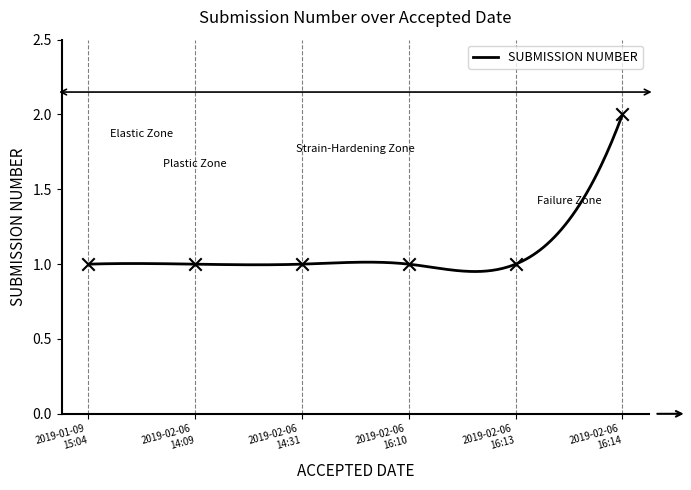

Between 2019-02-06 14:31:31 and 2019-01-09 15:04:37, which is larger?

2019-02-06 14:31:31